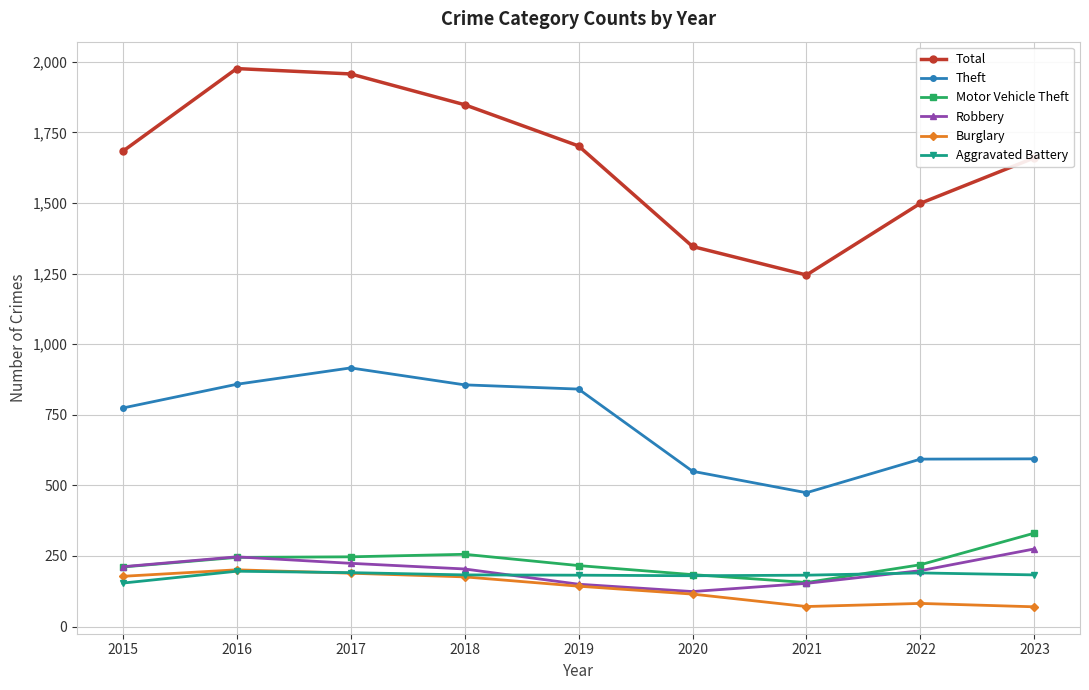

The Total series shows 2560 at 2023. True or false?

False